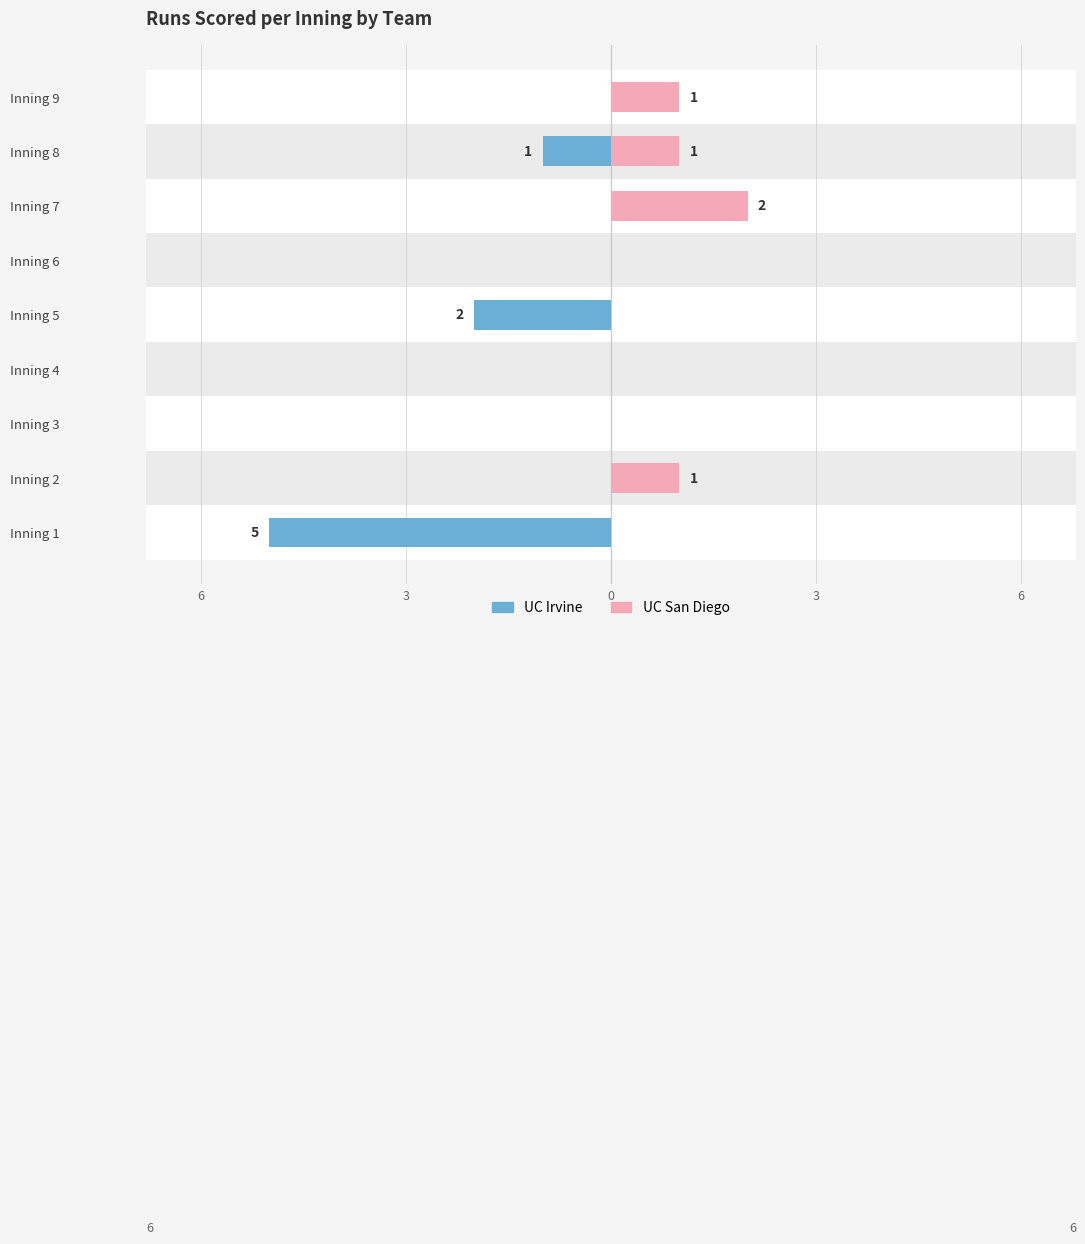

Count the number of categories in the chart.

9